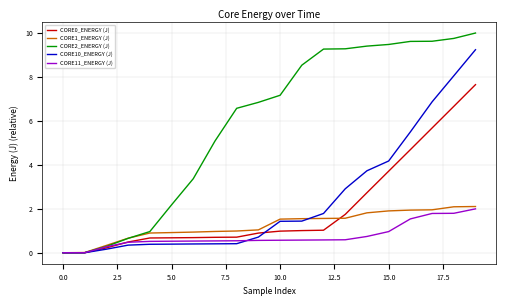

Which series has the widest spread of values?

CORE2_ENERGY (J)